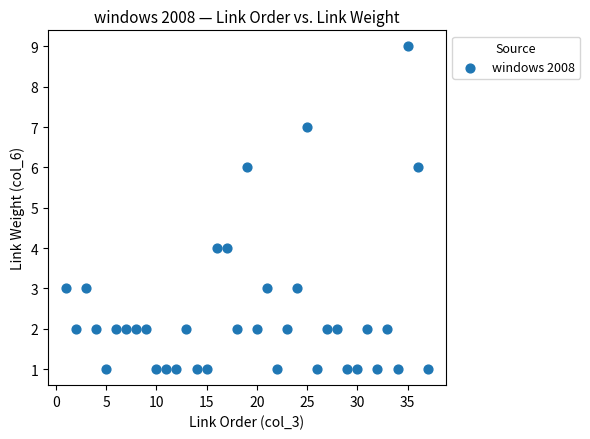

What is the range of X values (max minus min)?

36